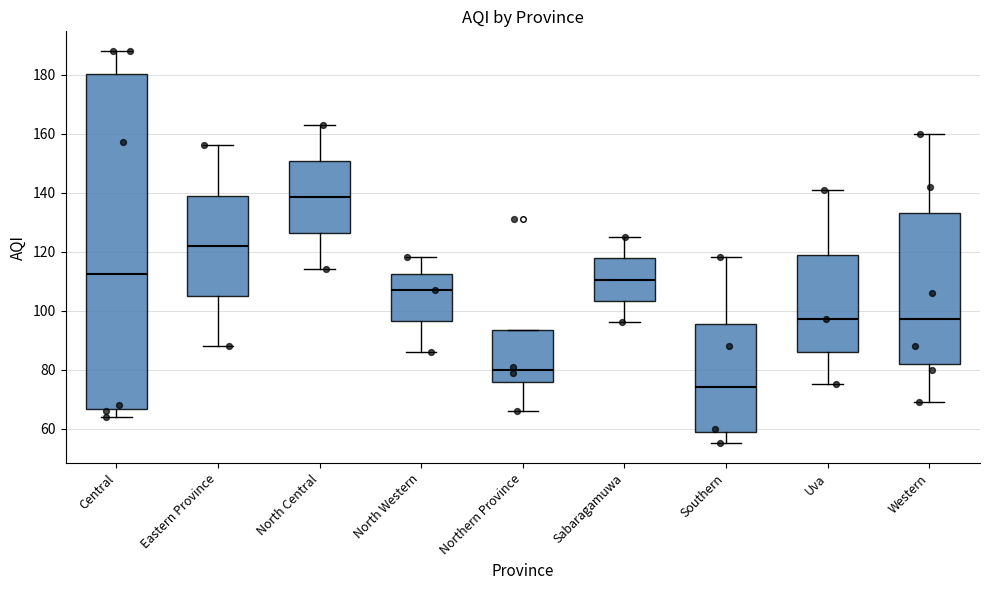

Reading left to right, transcribe this box plot: for each box, give where its median line is, the range the box spans, and where its two whiskers end, as read against the y-axis. The values are not printed on the chart, so give them approximately, as read against the axis.

Central: median 112, box 66 to 180, whiskers 64 to 188
Eastern Province: median 122, box 106 to 140, whiskers 88 to 156
North Central: median 138, box 126 to 150, whiskers 114 to 164
North Western: median 108, box 96 to 112, whiskers 86 to 118
Northern Province: median 80, box 76 to 94, whiskers 66 to 94
Sabaragamuwa: median 110, box 104 to 118, whiskers 96 to 126
Southern: median 74, box 58 to 96, whiskers 56 to 118
Uva: median 98, box 86 to 120, whiskers 76 to 142
Western: median 98, box 82 to 134, whiskers 70 to 160